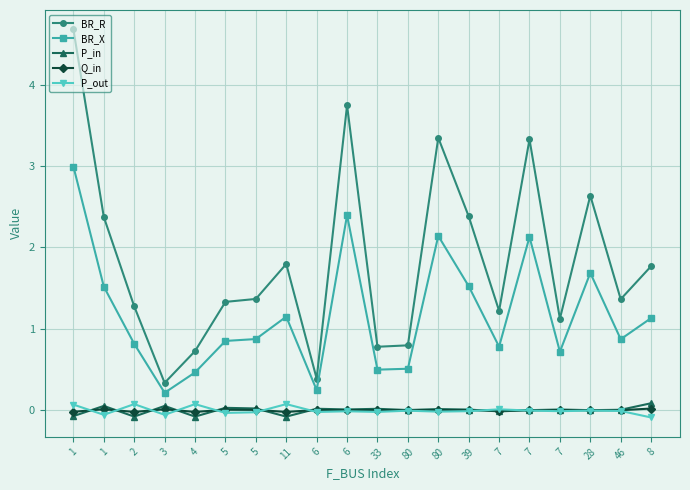

How many series are shown in this chart?

5